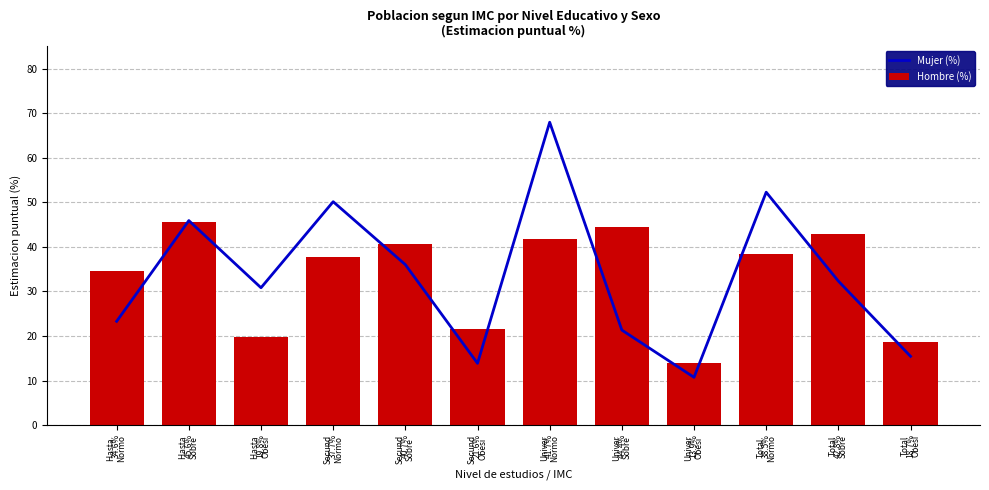

What is the maximum value shown in the chart?

68.0